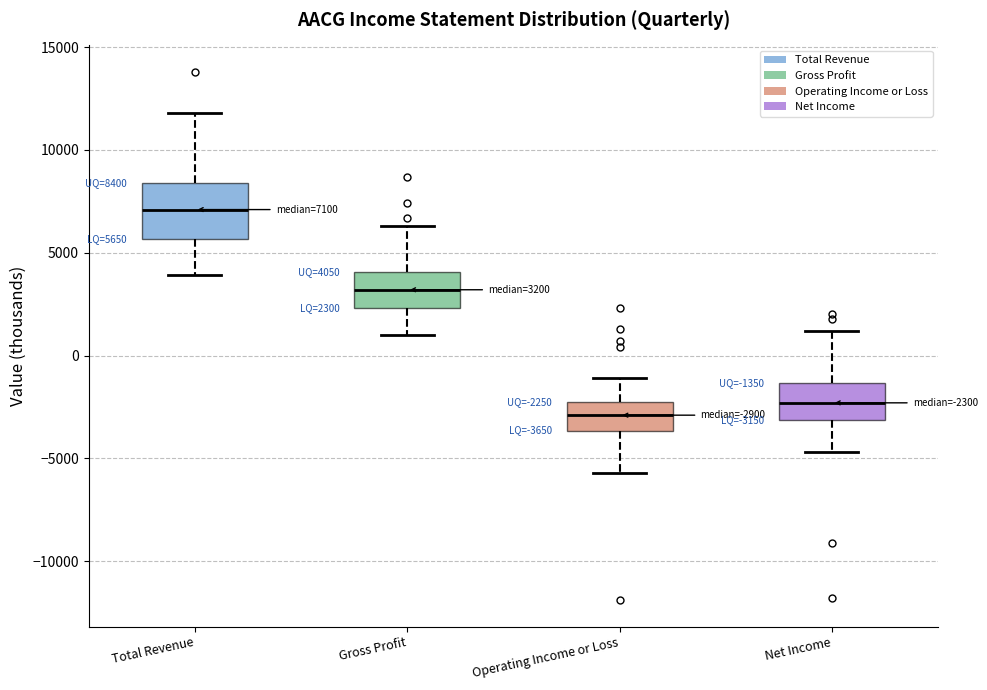

Which box's median line is the lowest?

Operating Income or Loss